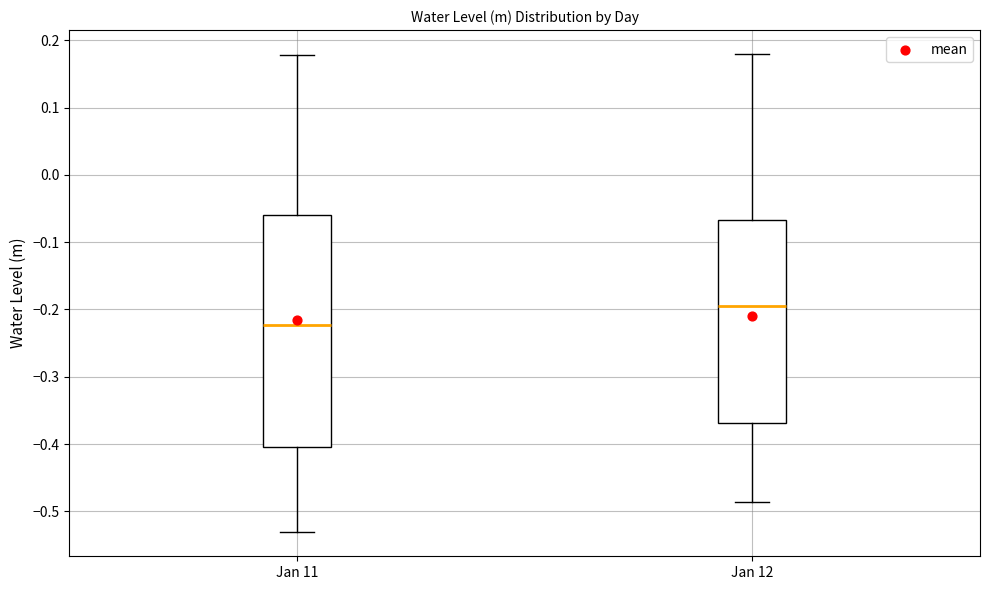

Where does the upper whisker of the box for Jan 12 end on the y-axis? The values are not printed on the chart, so give them approximately, as read against the axis.

0.18